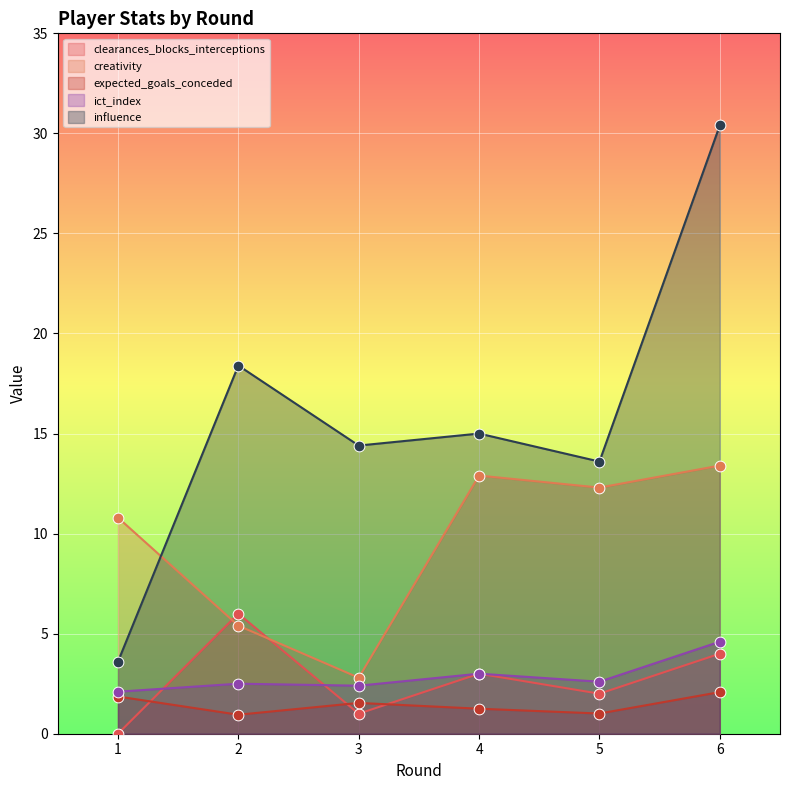

What is the total value across all series at 1?

18.4